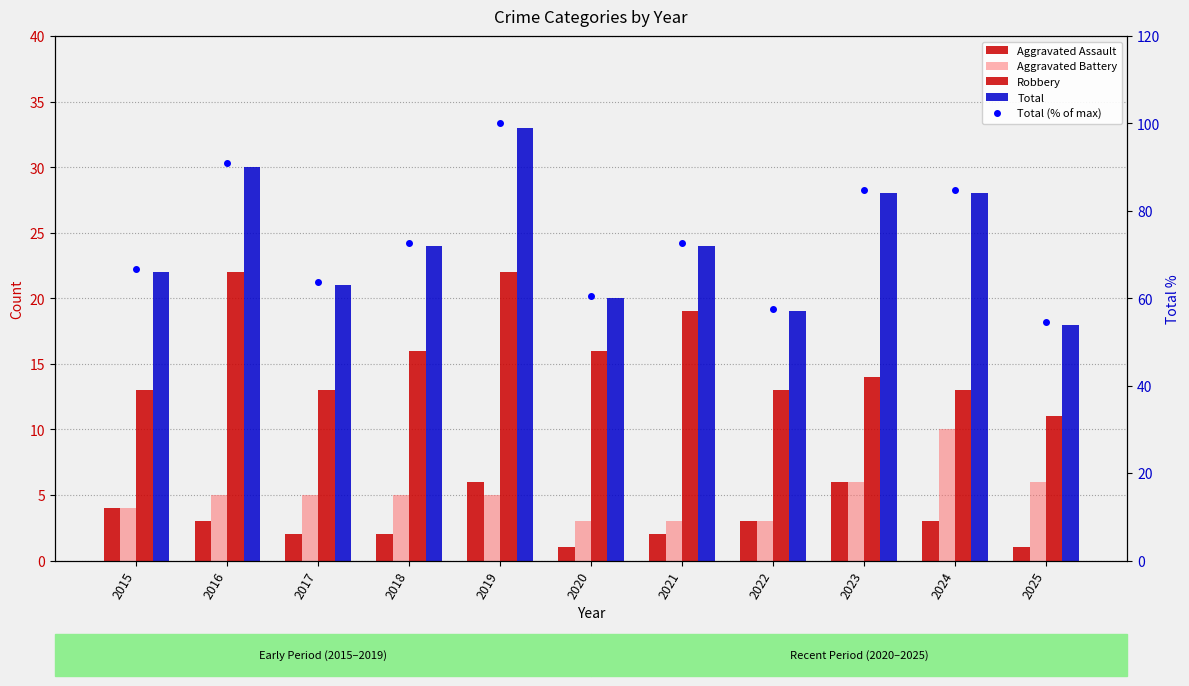

How many values in the Total series exceed 24?

4